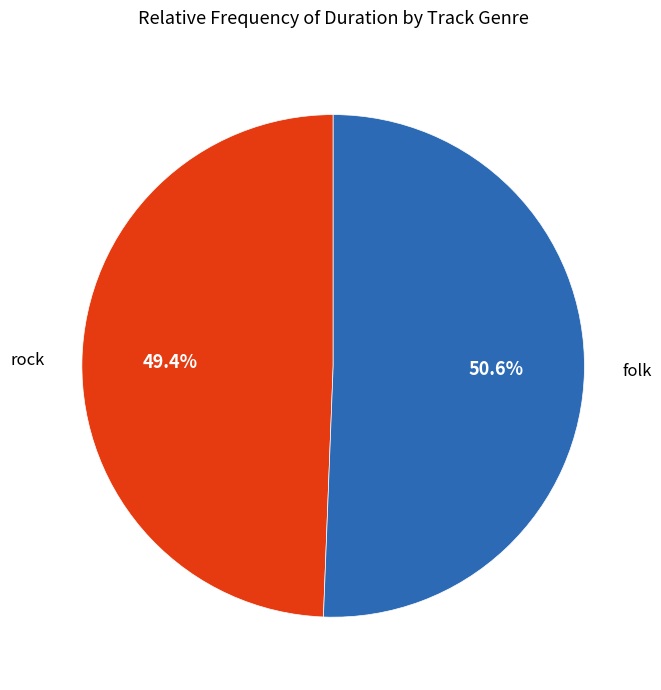

Is it true that folk is 51% of the pie?

True